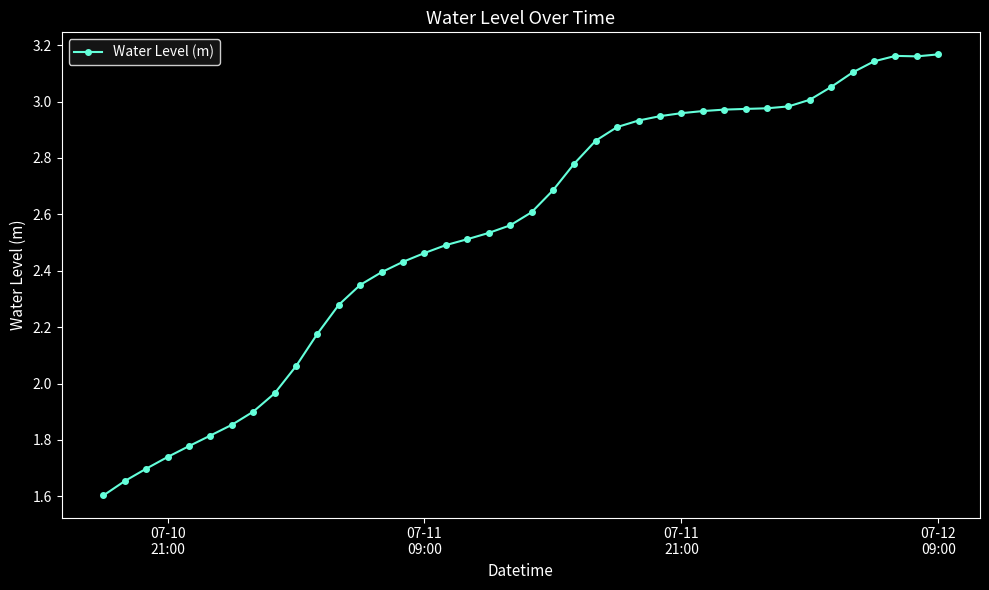

What is the minimum value shown in the chart?

1.6